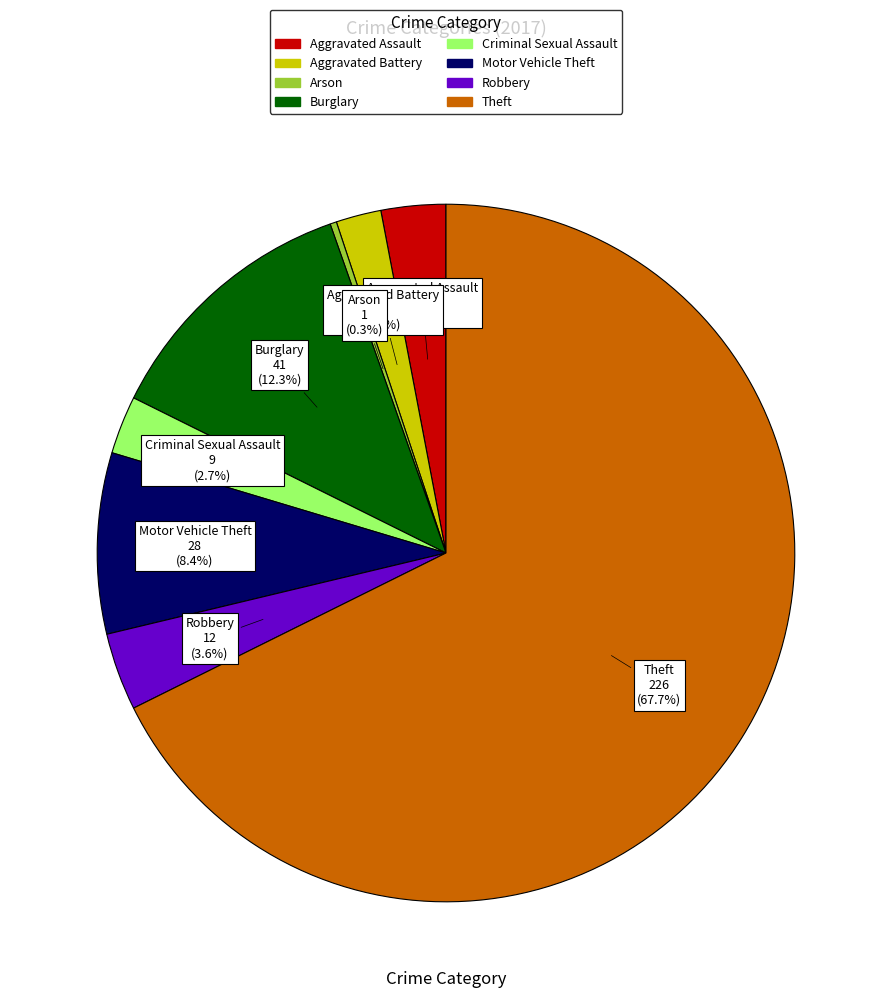

The Aggravated Assault slice represents 3% of the pie. True or false?

True